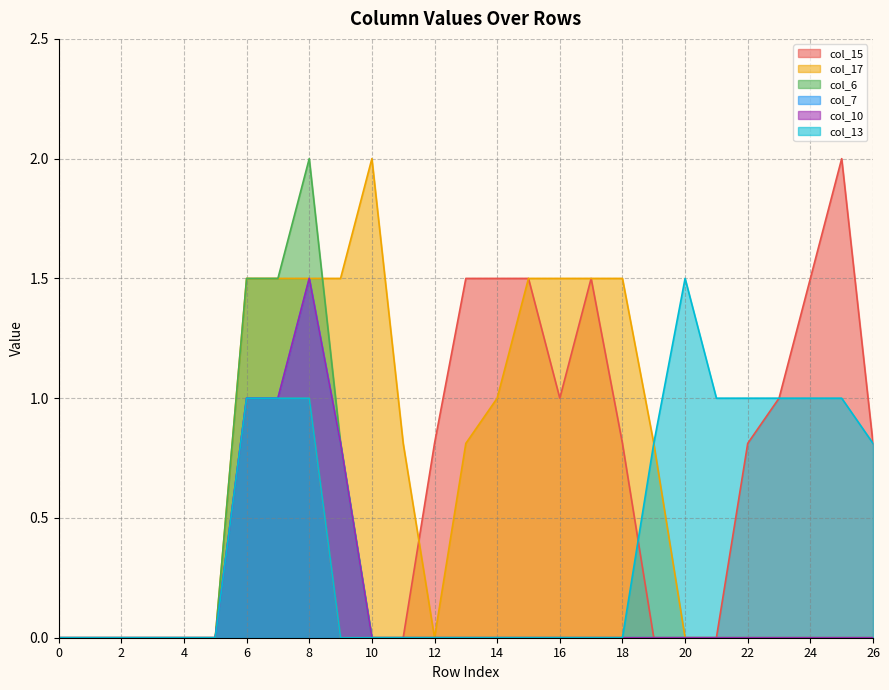

At which category does col_13 reach its first local peak?

20